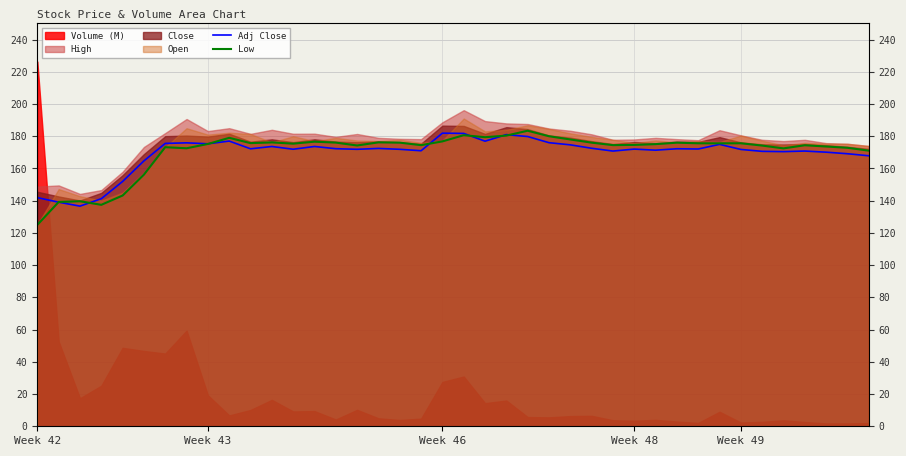

Where do Adj Close and Low first cross each other?

Week 42 and Week 43